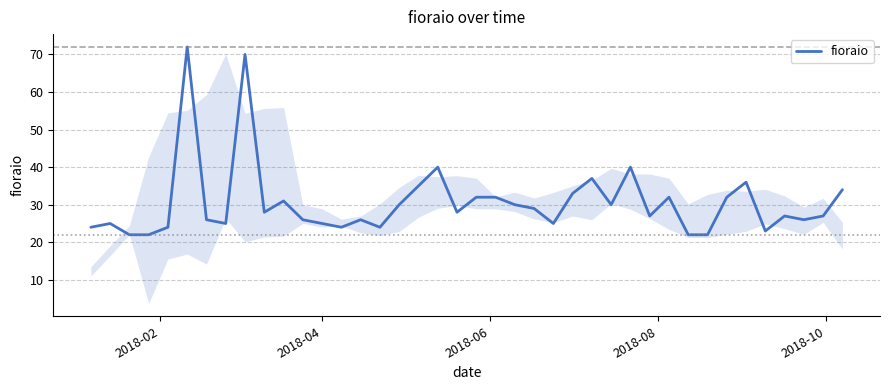

What is the smallest value displayed?

22